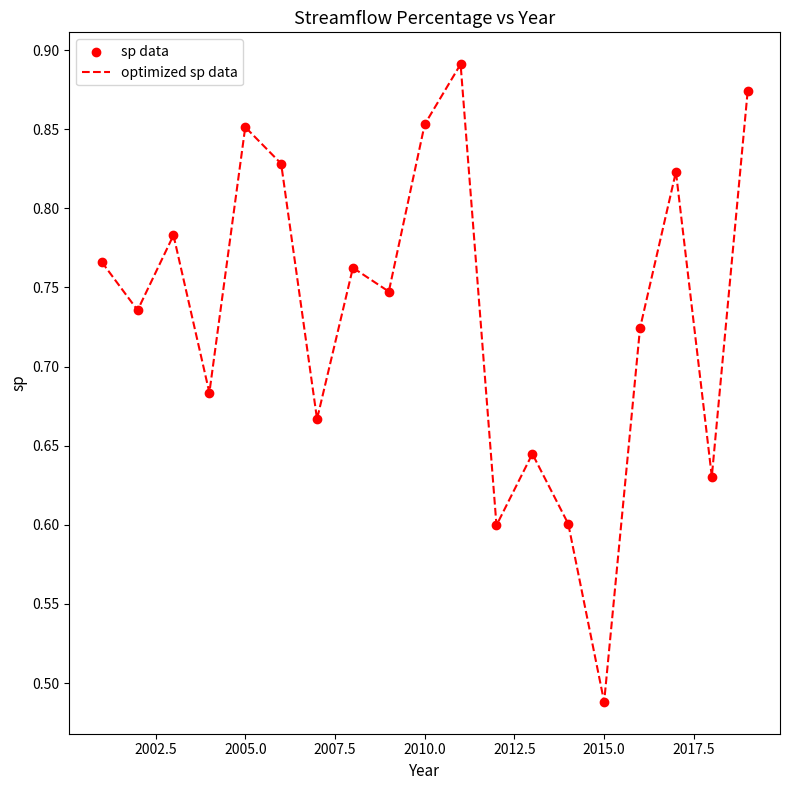

What is the difference between the maximum and minimum values?

0.4